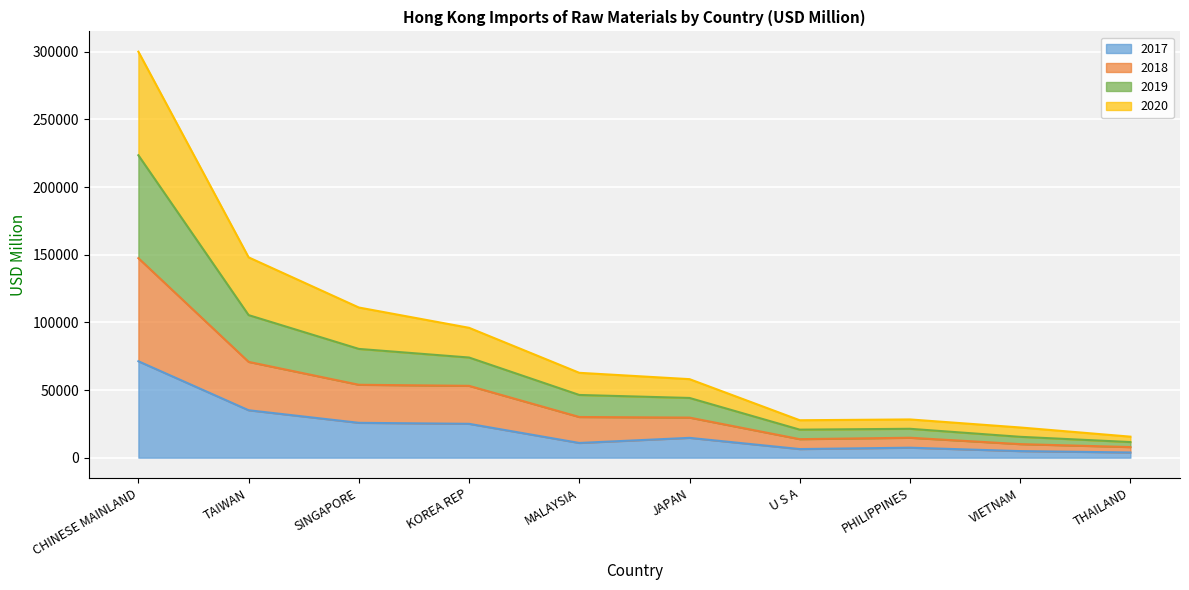

The 2019 series shows 64661.5 at TAIWAN. True or false?

False